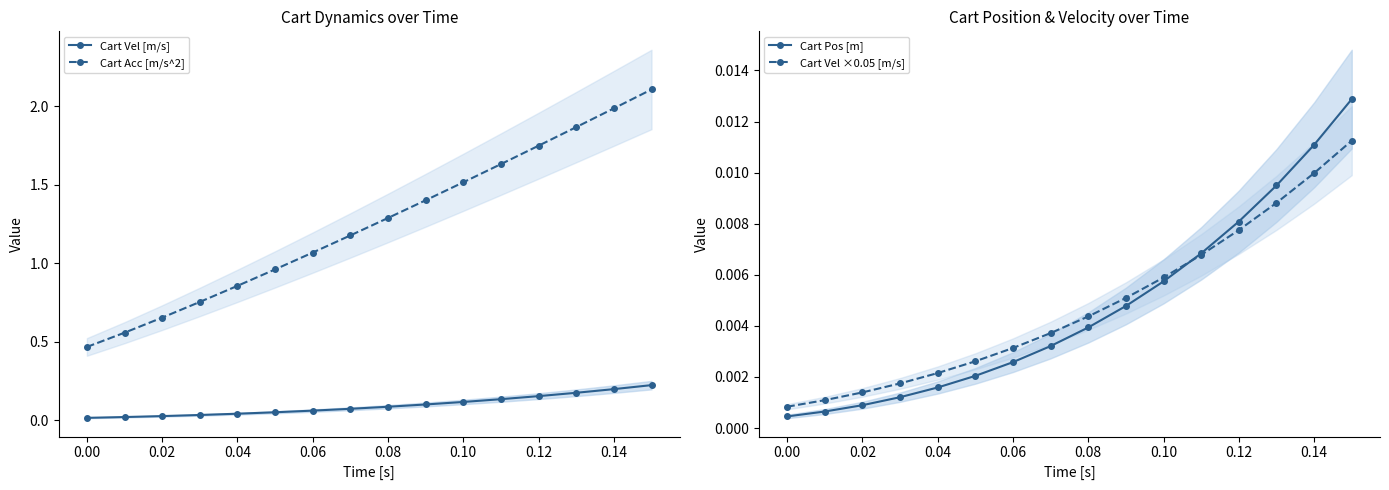

At which label does Cart Acc [m/s^2] first exceed 1?

0.06